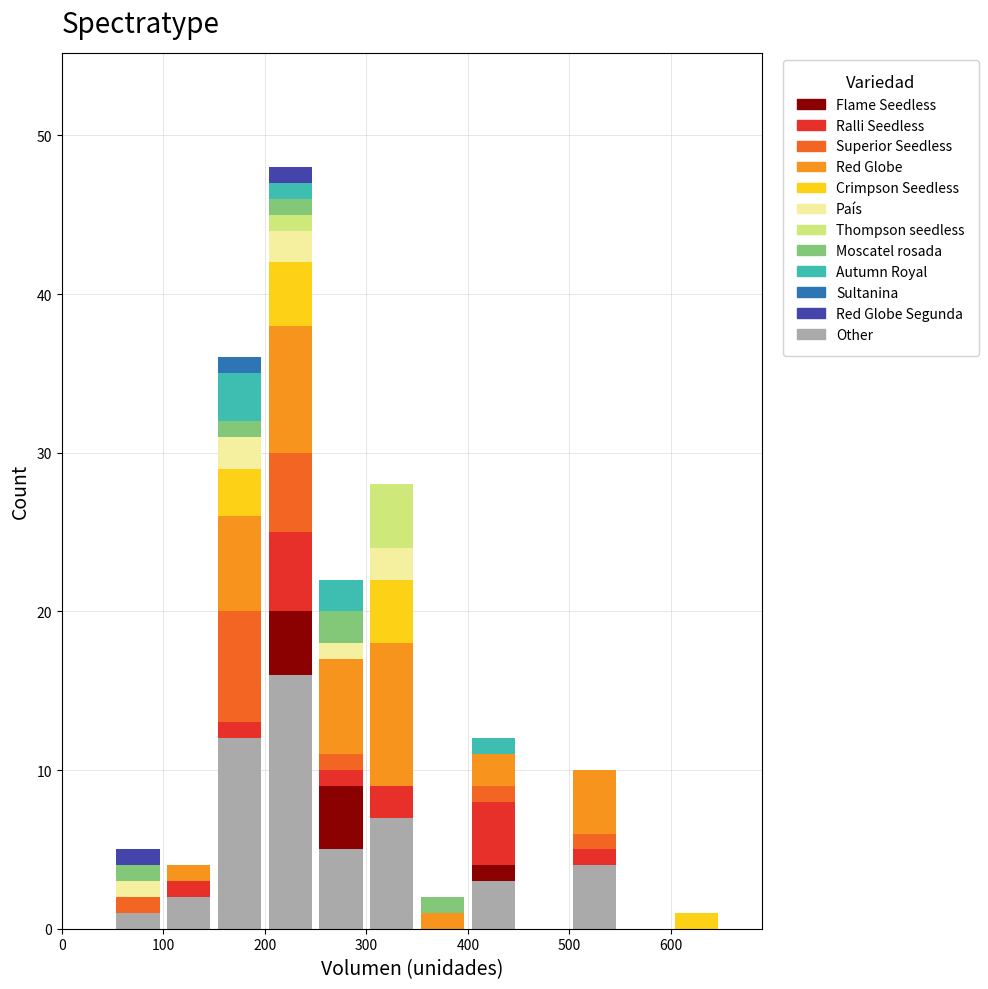

Which range on the x-axis has the tallest stacked bar (by total height)?

200 to 250